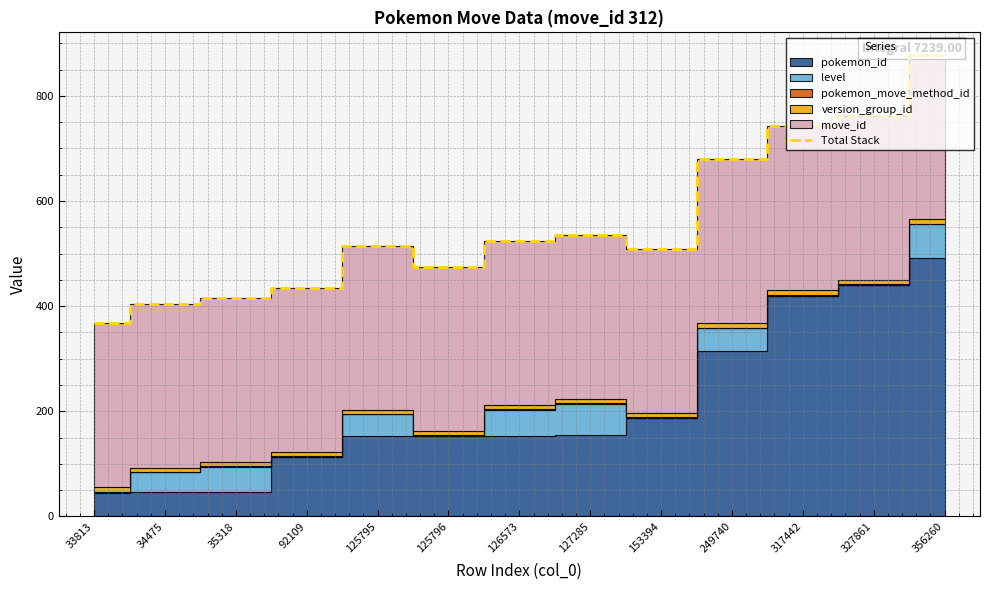

Does the chart have visible grid lines?

Yes